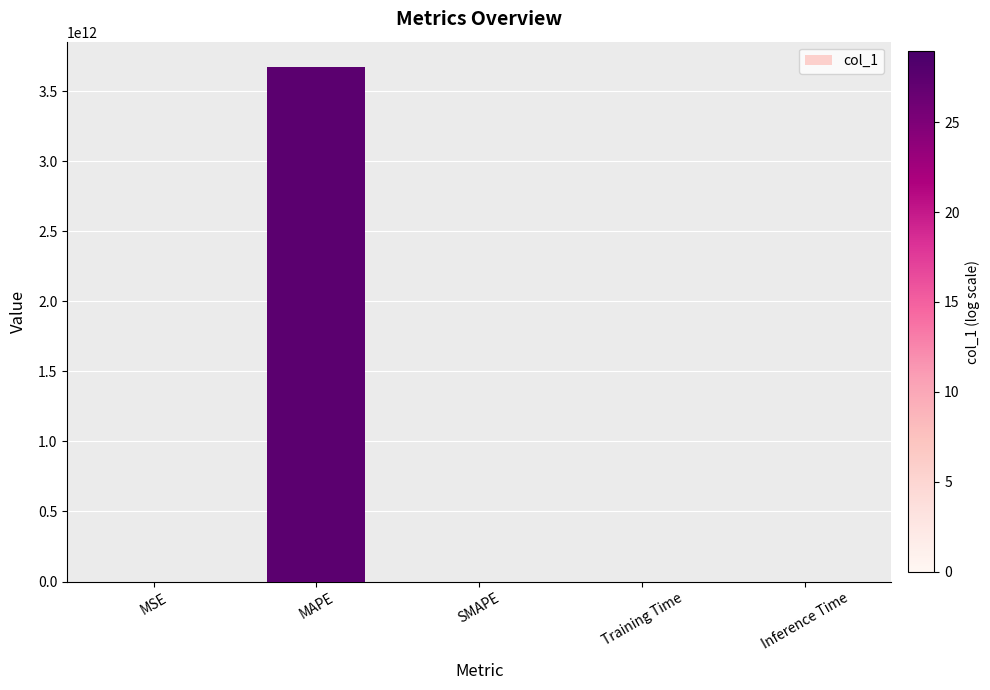

The value at MAPE is 3668613310811.8. True or false?

True